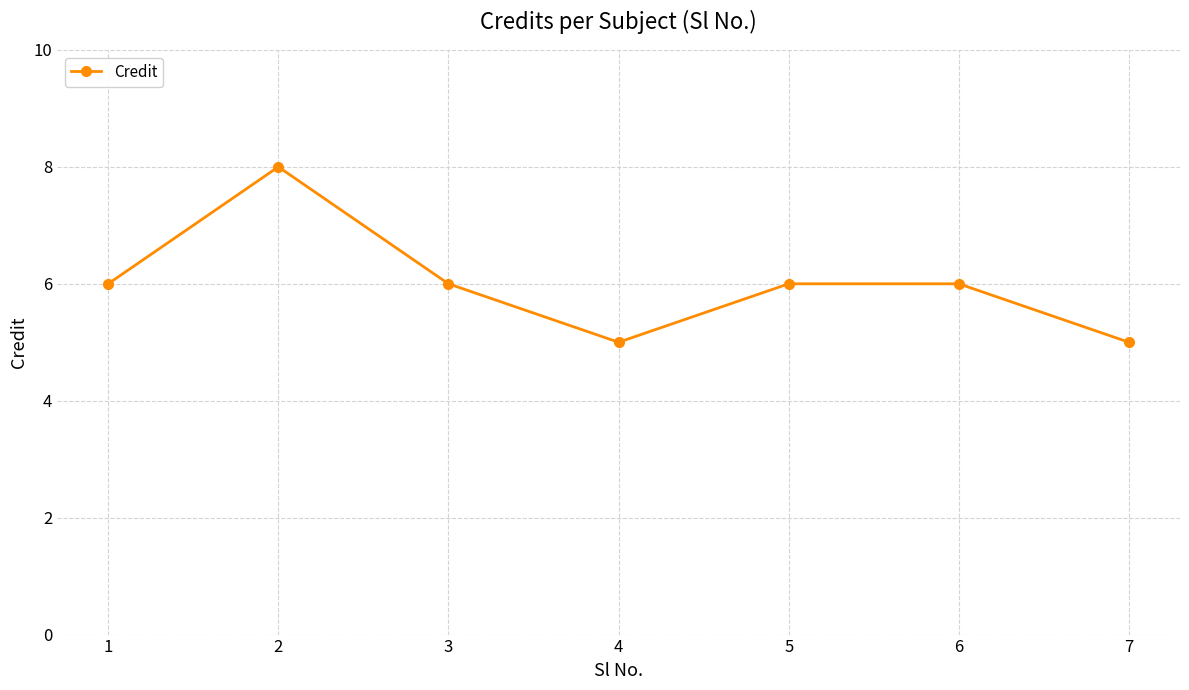

Which category has the highest value across all series?

2